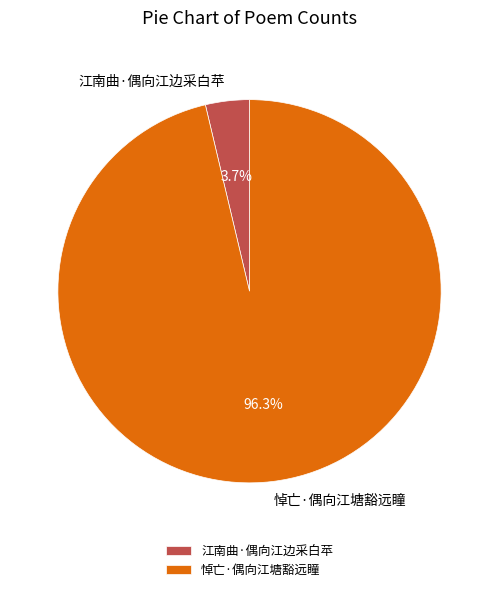

To the nearest percent, what is the average slice percentage?

50%